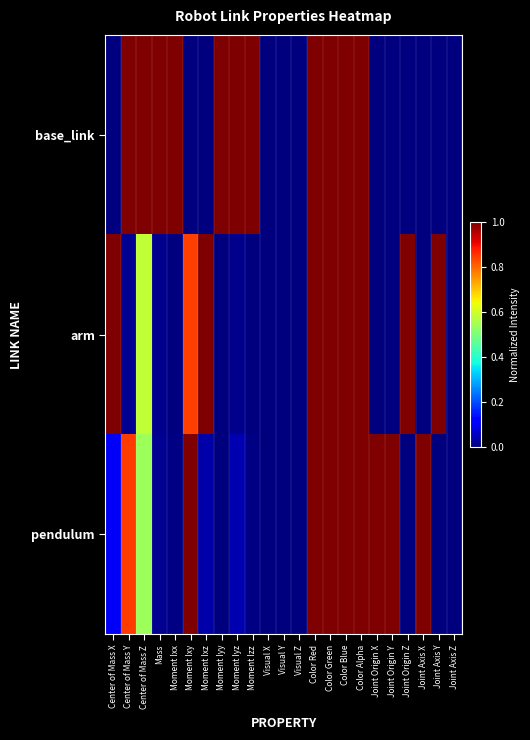

Reading right to left, list all the values displayed in this chart.

base_link: Joint Axis Z=0.0	Joint Axis Y=0.0	Joint Axis X=0.0	Joint Origin Z=0.0	Joint Origin Y=0.0	Joint Origin X=0.0	Color Alpha=1.0	Color Blue=1.0	Color Green=1.0	Color Red=1.0	Visual Z=0.0	Visual Y=0.0	Visual X=0.0	Moment Izz=1.0	Moment Iyz=1.0	Moment Iyy=1.0	Moment Ixz=0.0	Moment Ixy=0.0	Moment Ixx=1.0	Mass=1.0	Center of Mass Z=1.0	Center of Mass Y=1.0	Center of Mass X=0.0
arm: Joint Axis Z=0.0	Joint Axis Y=1.0	Joint Axis X=0.0	Joint Origin Z=1.0	Joint Origin Y=0.0	Joint Origin X=0.0	Color Alpha=1.0	Color Blue=1.0	Color Green=1.0	Color Red=1.0	Visual Z=0.0	Visual Y=0.0	Visual X=0.0	Moment Izz=0.0	Moment Iyz=0.0	Moment Iyy=0.0	Moment Ixz=1.0	Moment Ixy=0.8	Moment Ixx=0.0	Mass=0.0	Center of Mass Z=0.6	Center of Mass Y=0.0	Center of Mass X=1.0
pendulum: Joint Axis Z=0.0	Joint Axis Y=0.0	Joint Axis X=1.0	Joint Origin Z=0.0	Joint Origin Y=1.0	Joint Origin X=1.0	Color Alpha=1.0	Color Blue=1.0	Color Green=1.0	Color Red=1.0	Visual Z=0.0	Visual Y=0.0	Visual X=0.0	Moment Izz=0.0	Moment Iyz=0.0	Moment Iyy=0.0	Moment Ixz=0.0	Moment Ixy=1.0	Moment Ixx=0.0	Mass=0.0	Center of Mass Z=0.5	Center of Mass Y=0.8	Center of Mass X=0.1